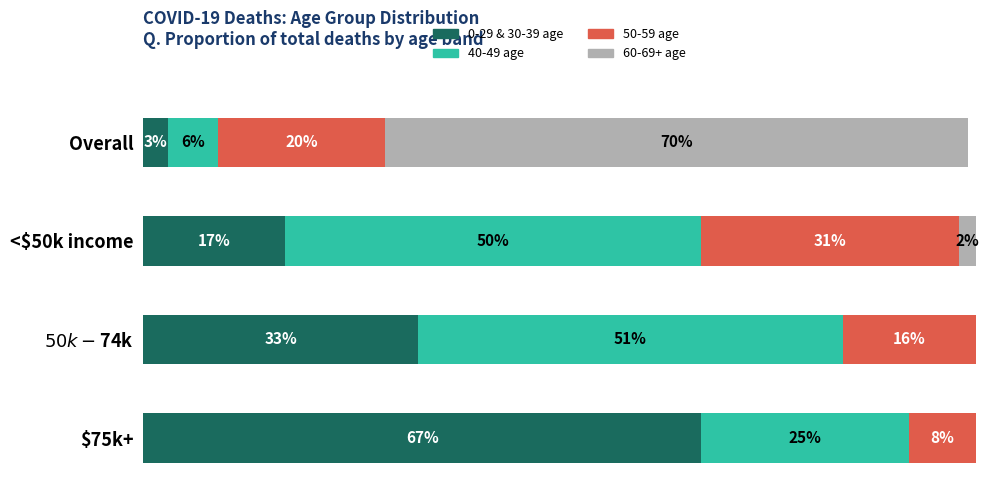

The 70 - 79 series shows 43 at 60-69. True or false?

False